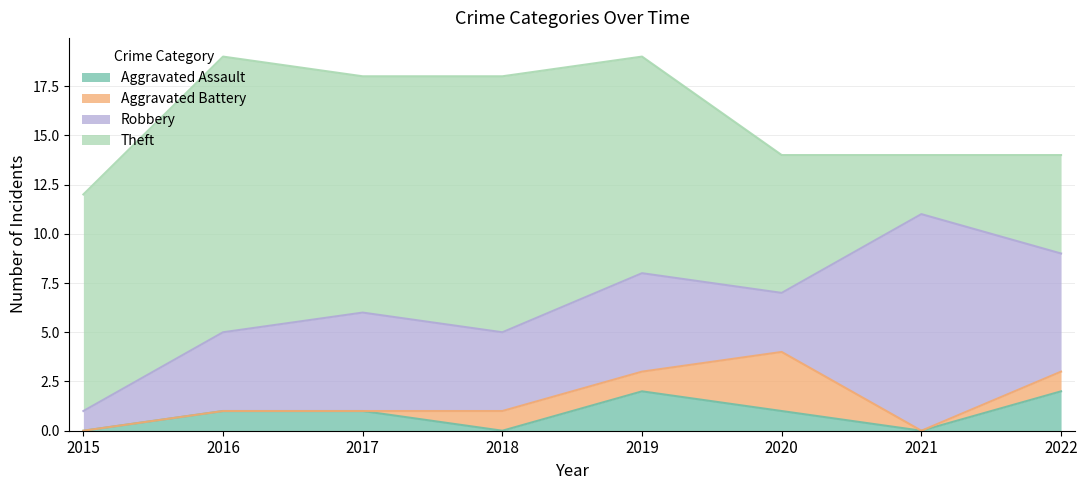

True or false: Theft and Aggravated Assault cross at least once.

False